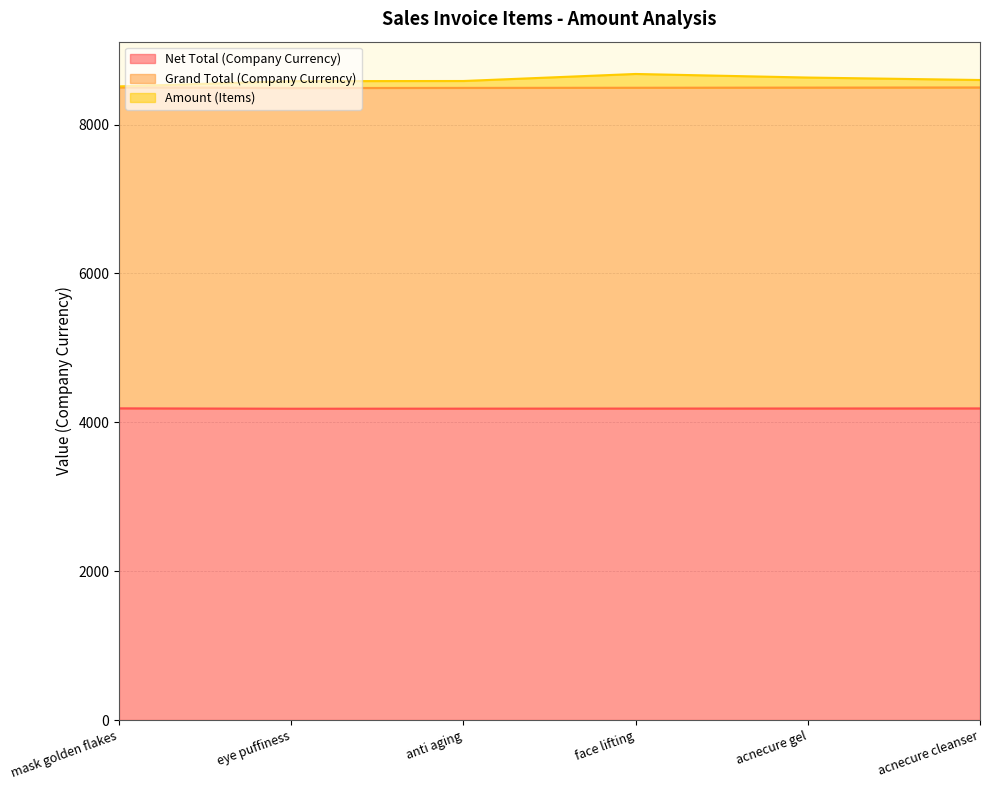

What is the greatest value displayed?

8679.0